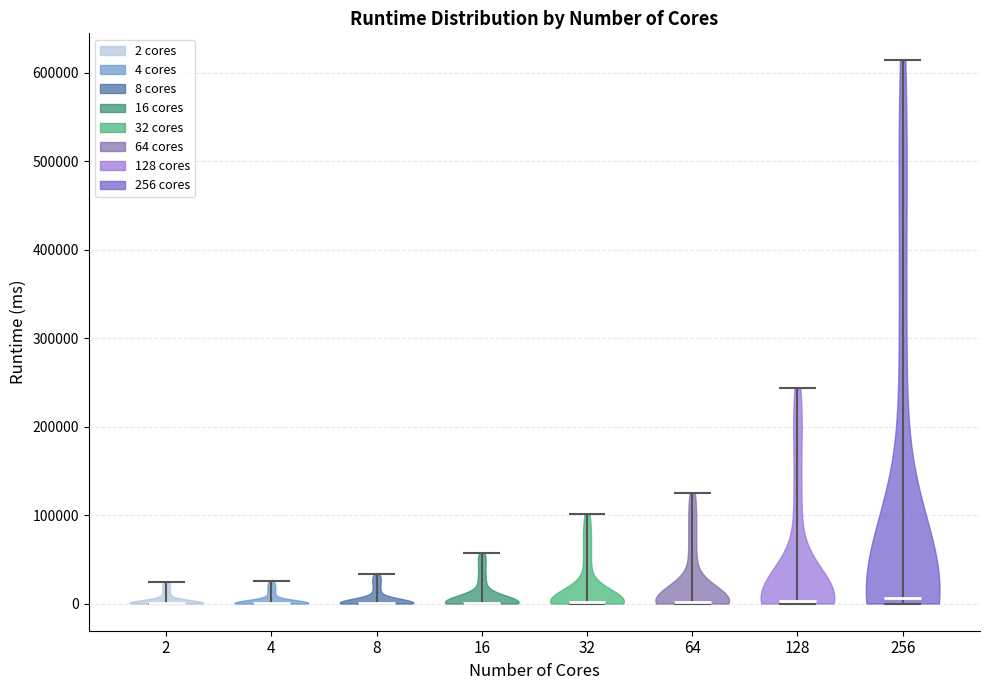

Reading left to right, read every violin against the y-axis: where its median line is, and the lowest and highest points it reaches. The values are not printed on the chart, so give them approximately, as read against the axis.

2: median line 0, lowest point 0, highest point 20000
4: median line 0, lowest point 0, highest point 30000
8: median line 0, lowest point 0, highest point 30000
16: median line 0, lowest point 0, highest point 60000
32: median line 0, lowest point 0, highest point 100000
64: median line 0, lowest point 0, highest point 130000
128: median line 0, lowest point 0, highest point 240000
256: median line 10000, lowest point 0, highest point 610000